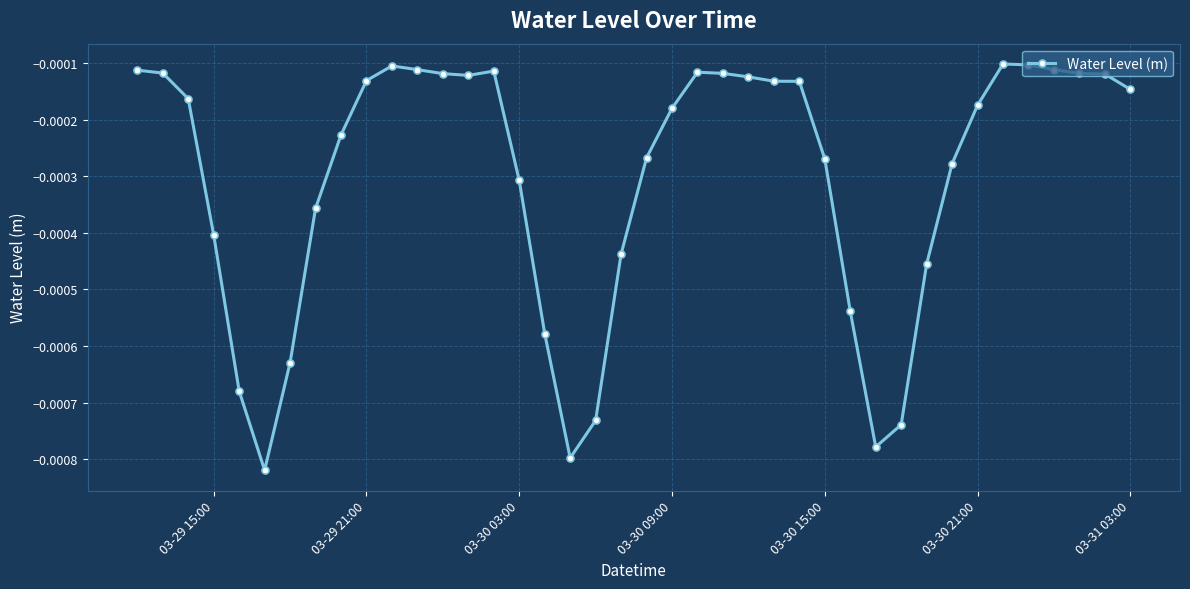

True or false: there are more than 1 points higher than both neighbors.

True